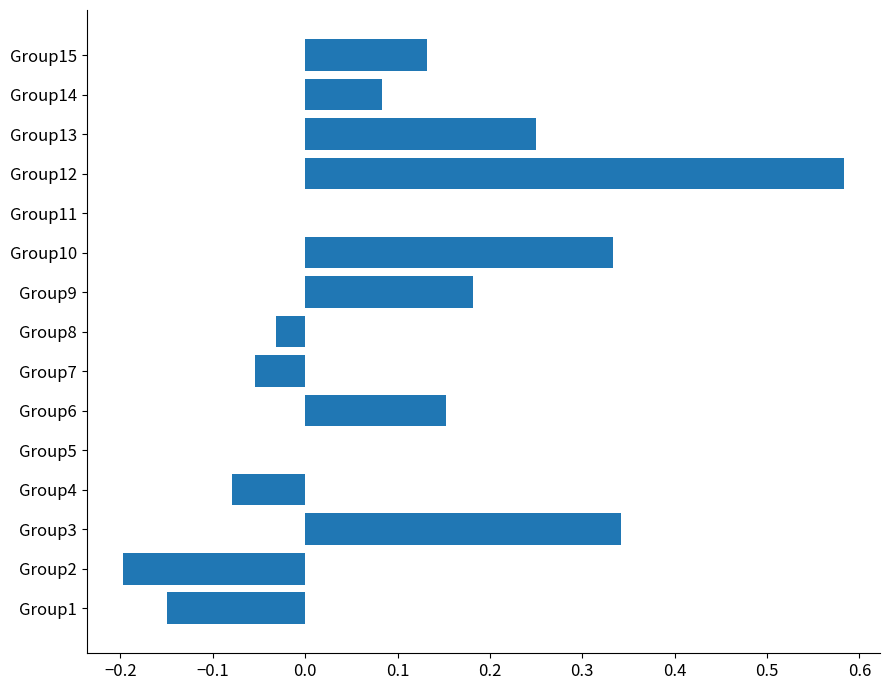

At which category does the chart reach its peak across all series?

Group12